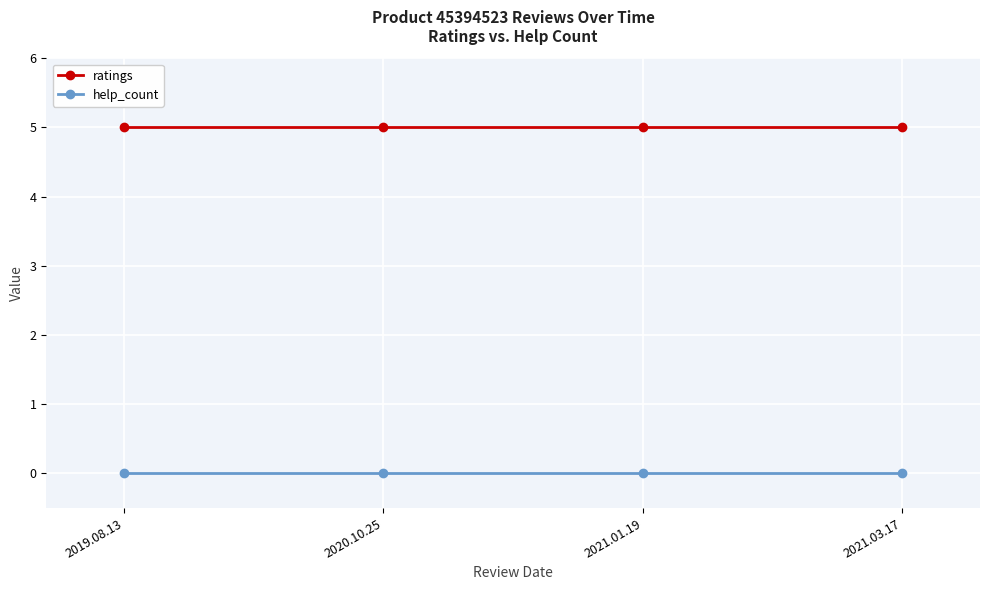

What is the spread (max minus min) of values at 2021.01.19?

5